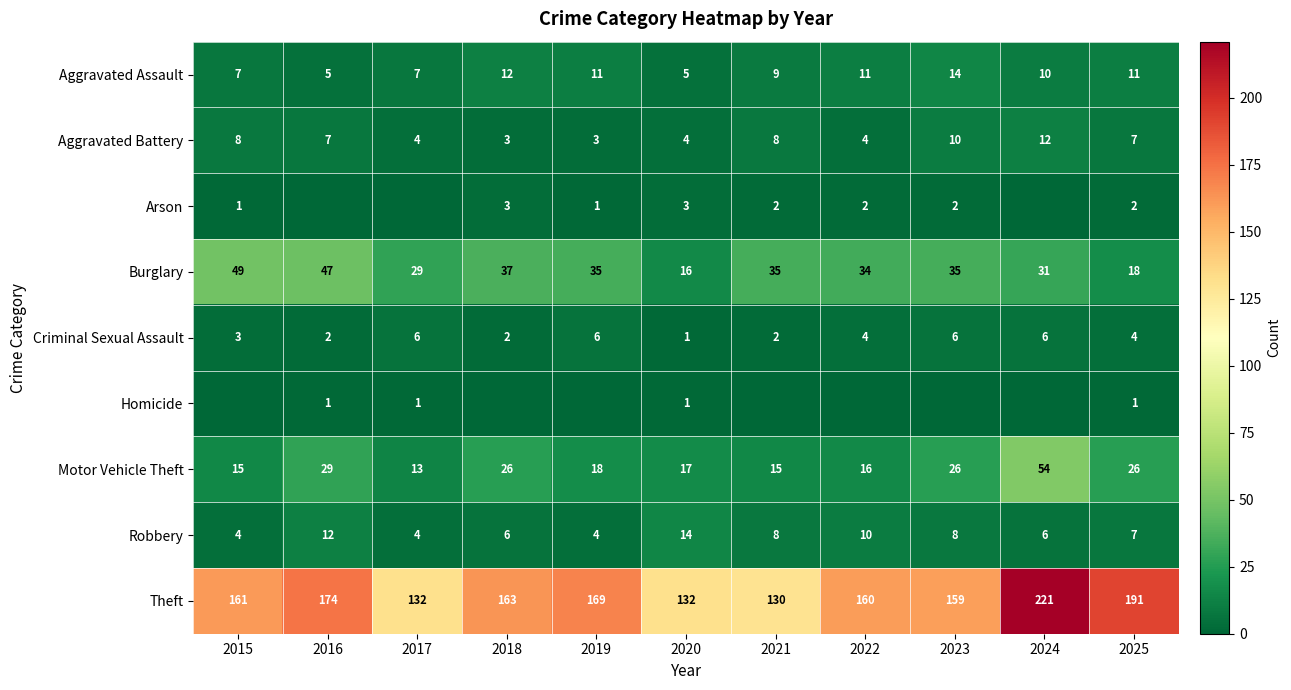

What is the sum of the Arson values at 2015 and 2023?

3